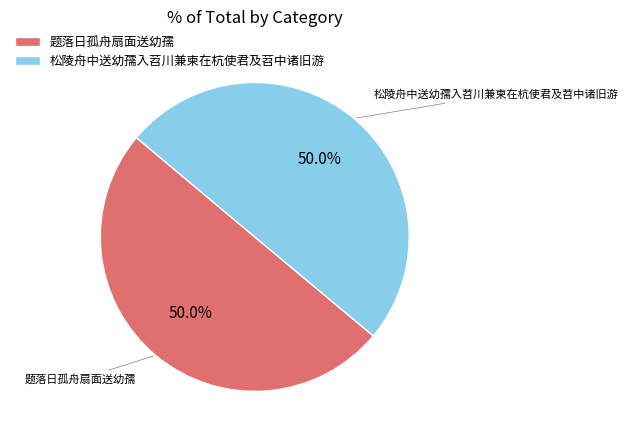

How many segments does this pie chart have?

2